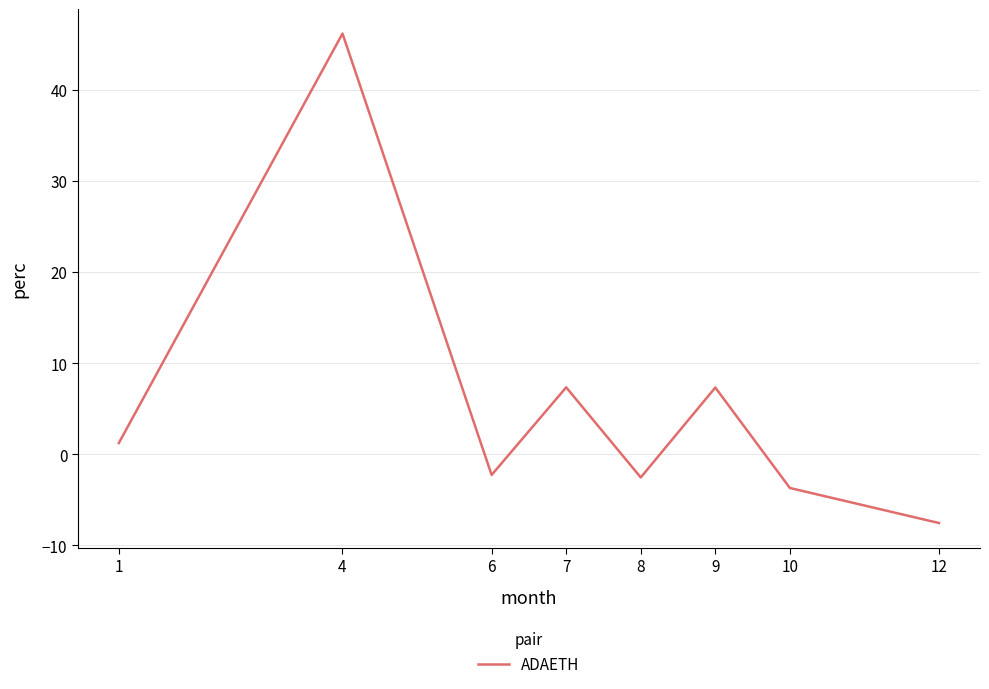

How many values exceed 1?

4